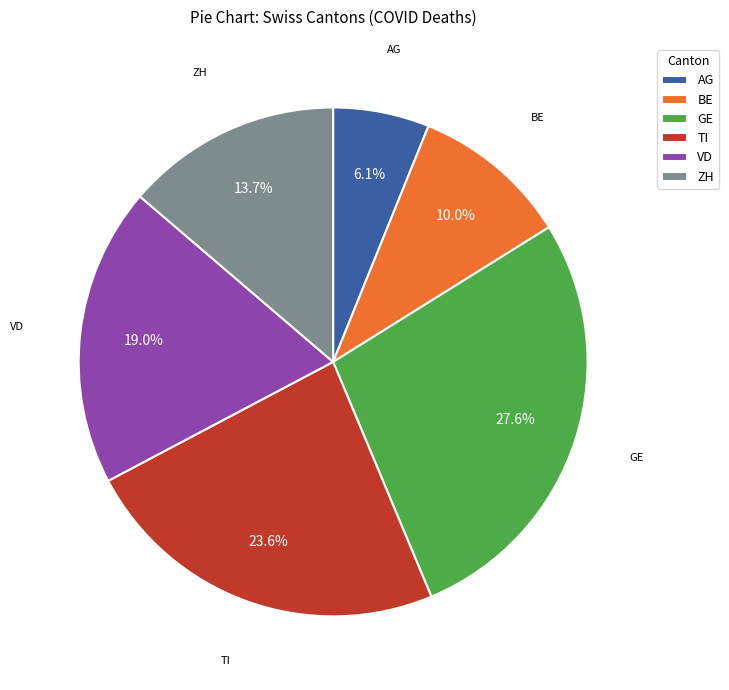

What percentage is the BE slice, to the nearest percent?

10%